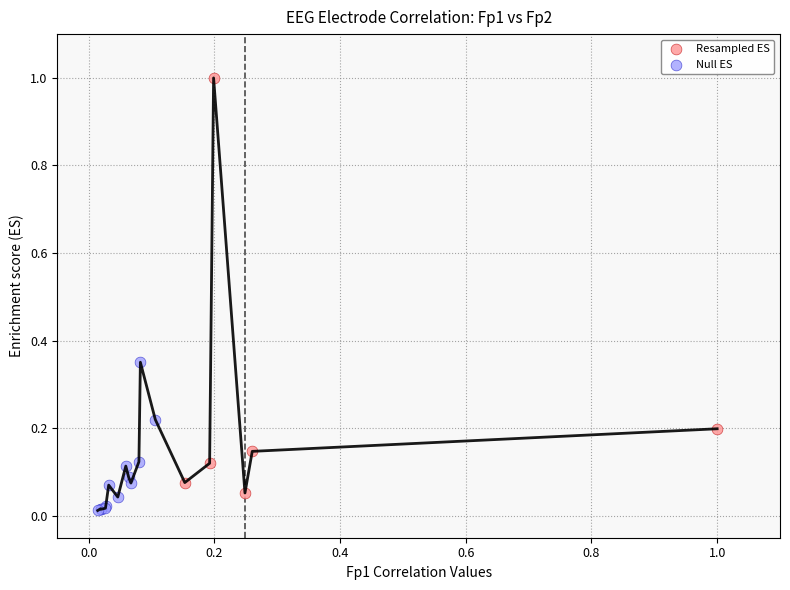

Which series contains the lowest Y value?

Null ES